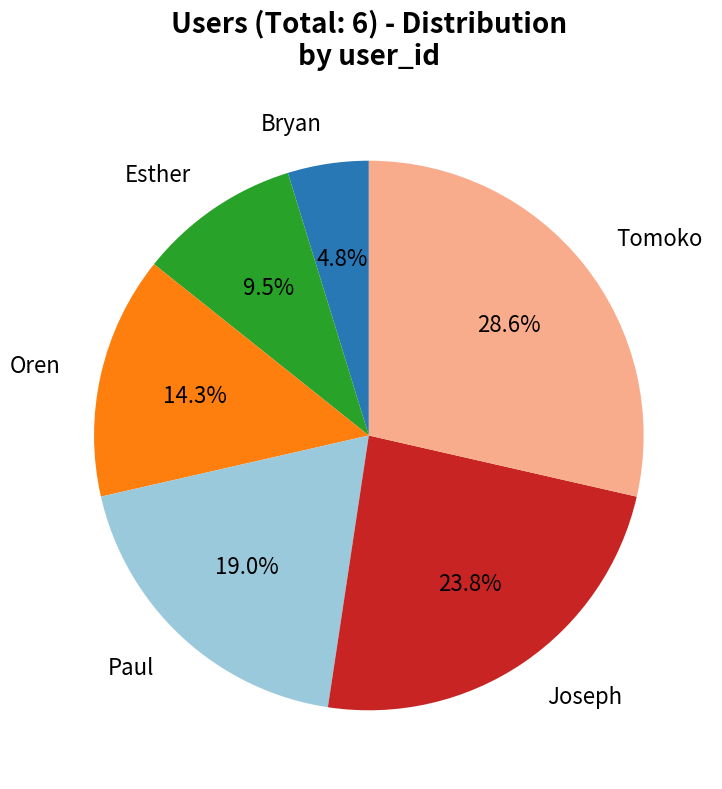

Is there a majority slice in this chart?

No